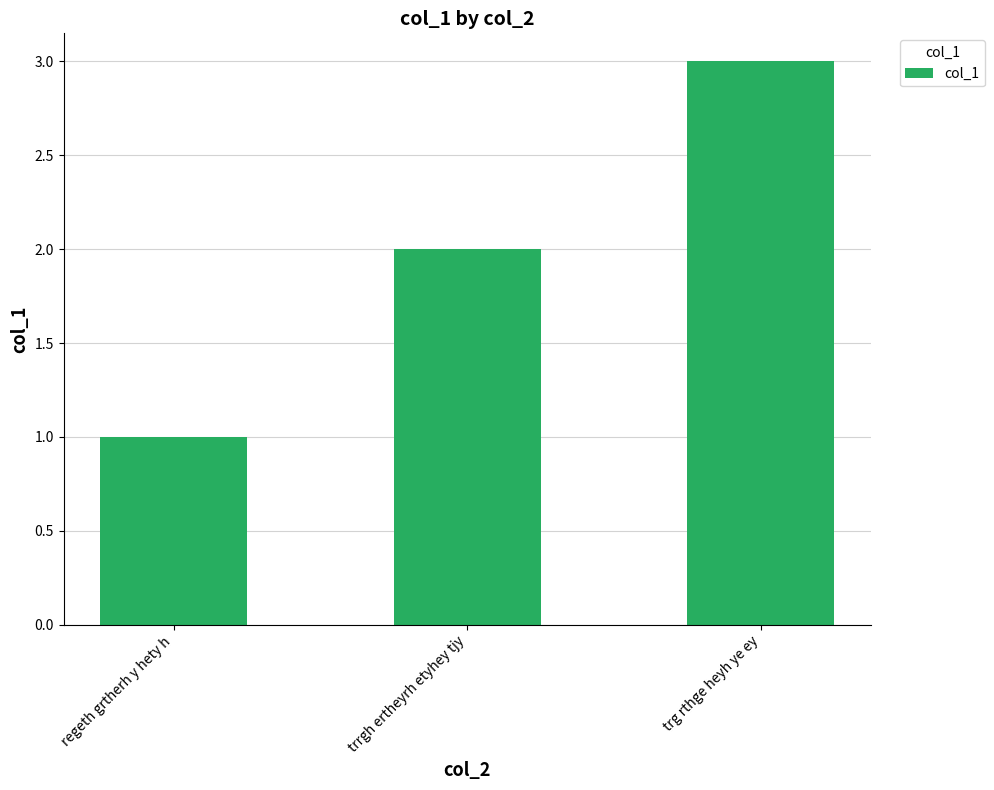

Which label corresponds to the largest value in the chart?

trg rthge heyh ye ey